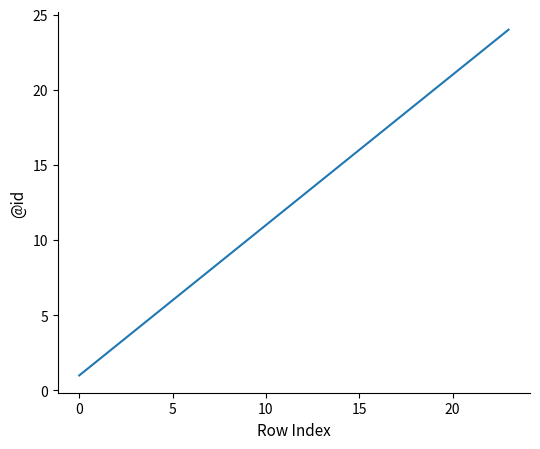

What is the greatest value displayed?

24